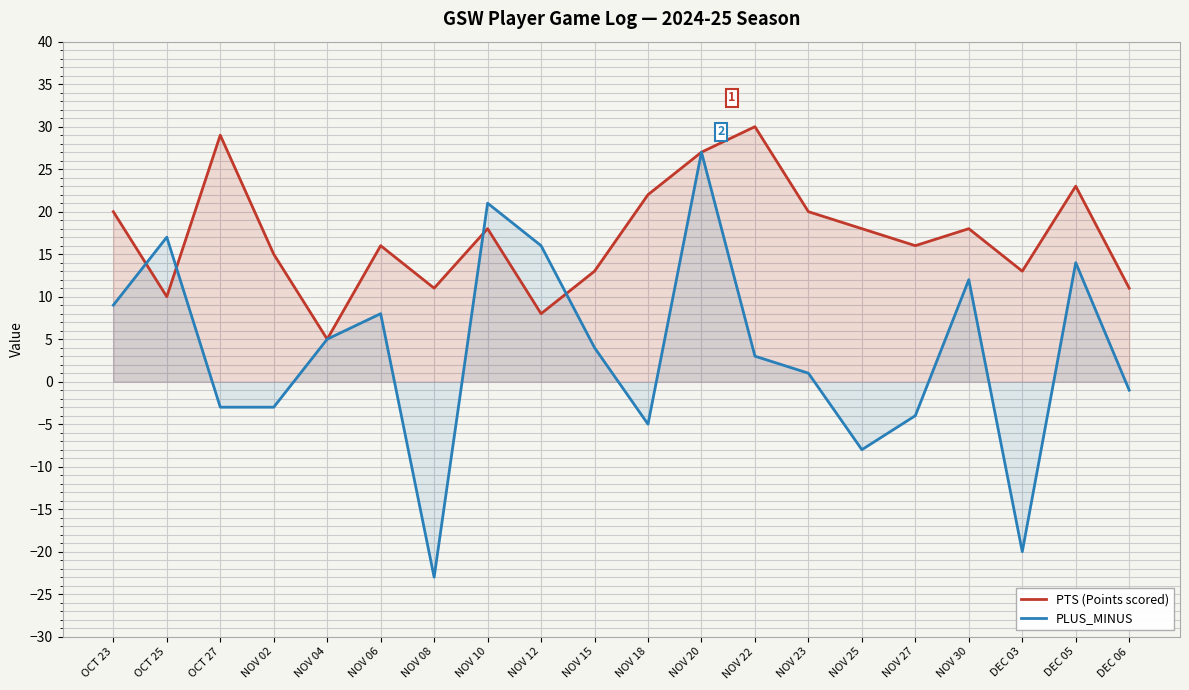

In PLUS_MINUS, how many points are higher than both neighbors (excluding endpoints)?

6